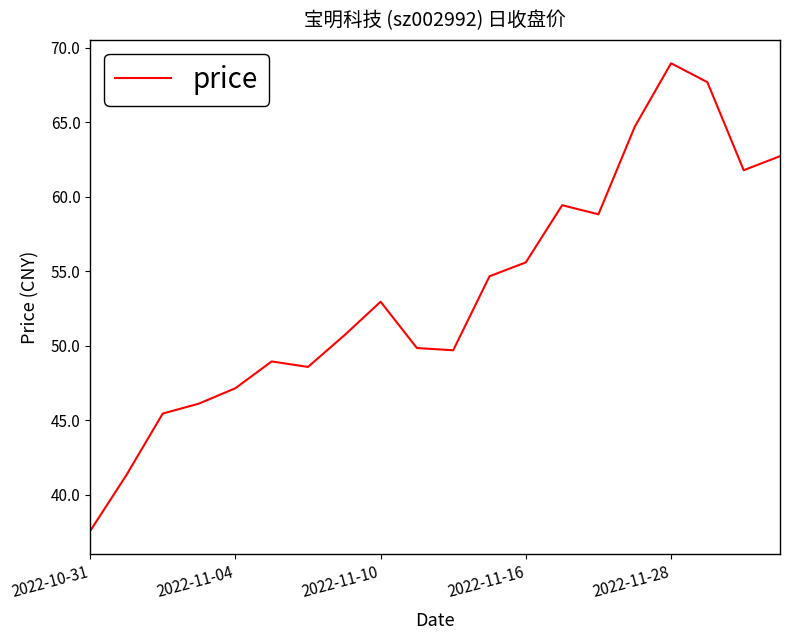

What is the difference between the maximum and minimum values?

31.4